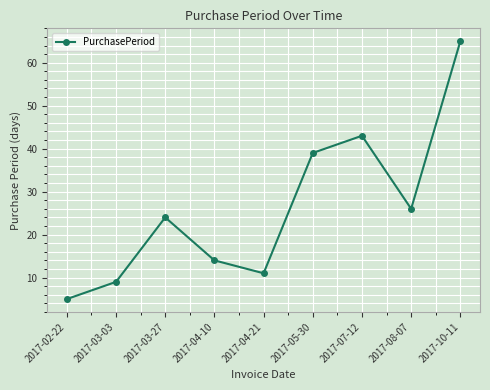

What is the difference between the values at 2017-04-10 and 2017-02-22?

9